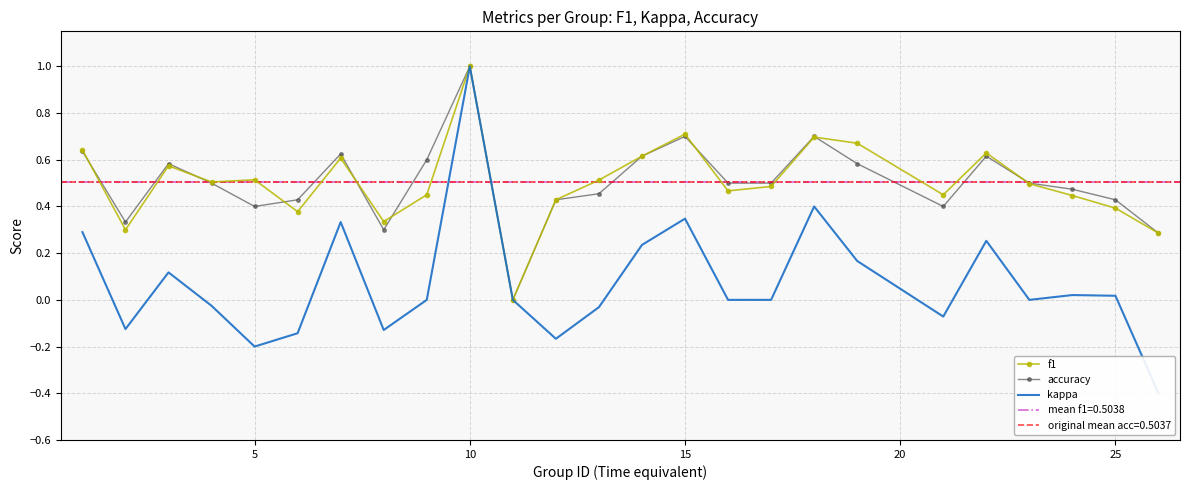

Does the chart have visible grid lines?

Yes